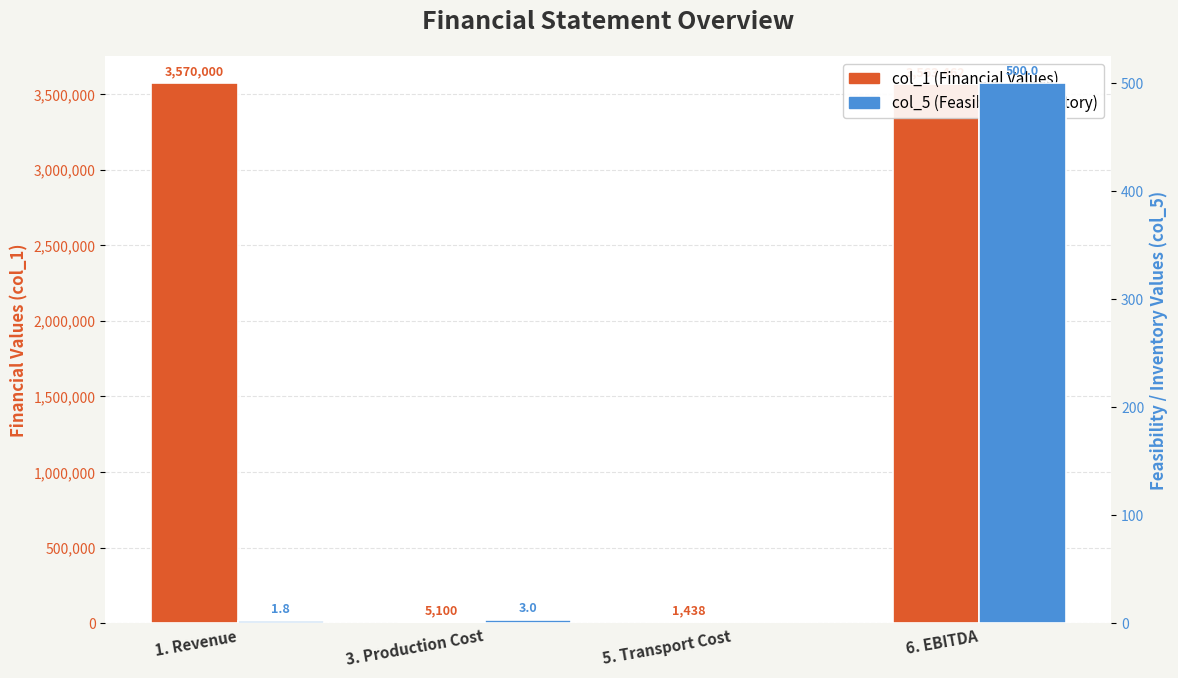

True or false: col_5 (Feasibility / Inventory) has a value of 1.8 at 1. Revenue.

True